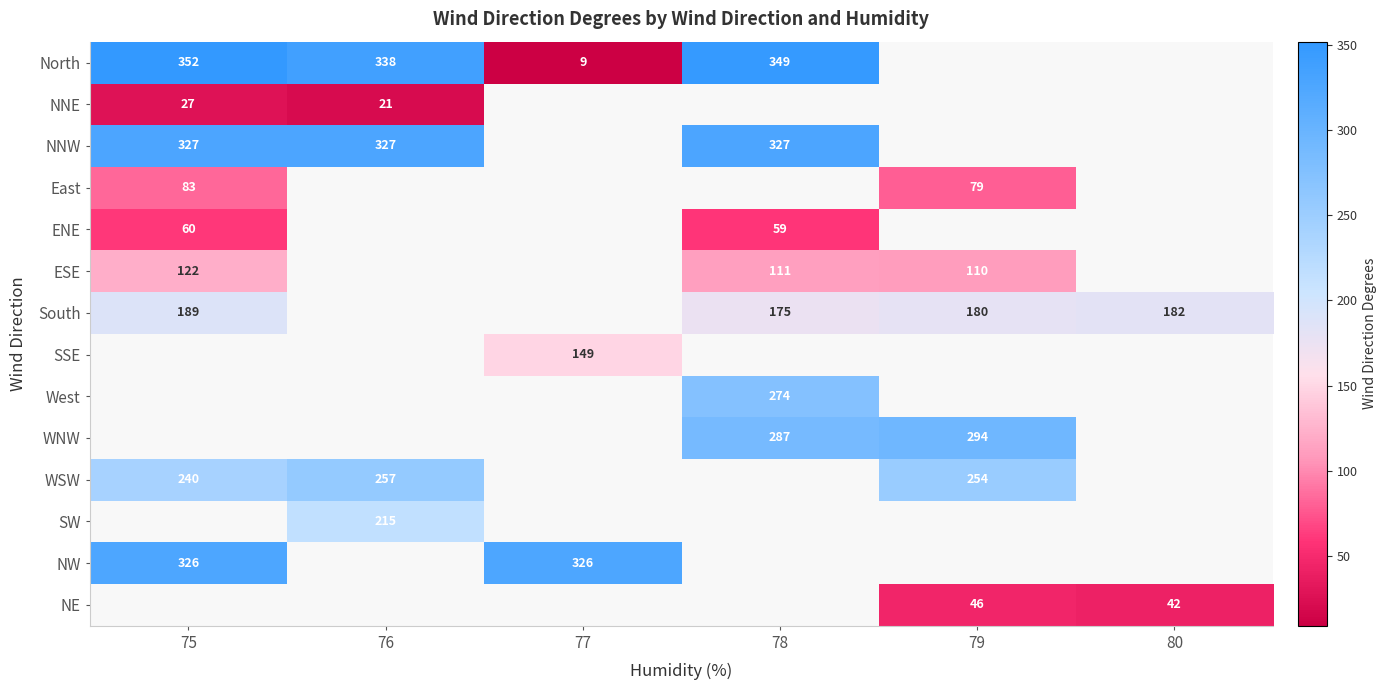

True or false: North has a value of 4 at 77.

False